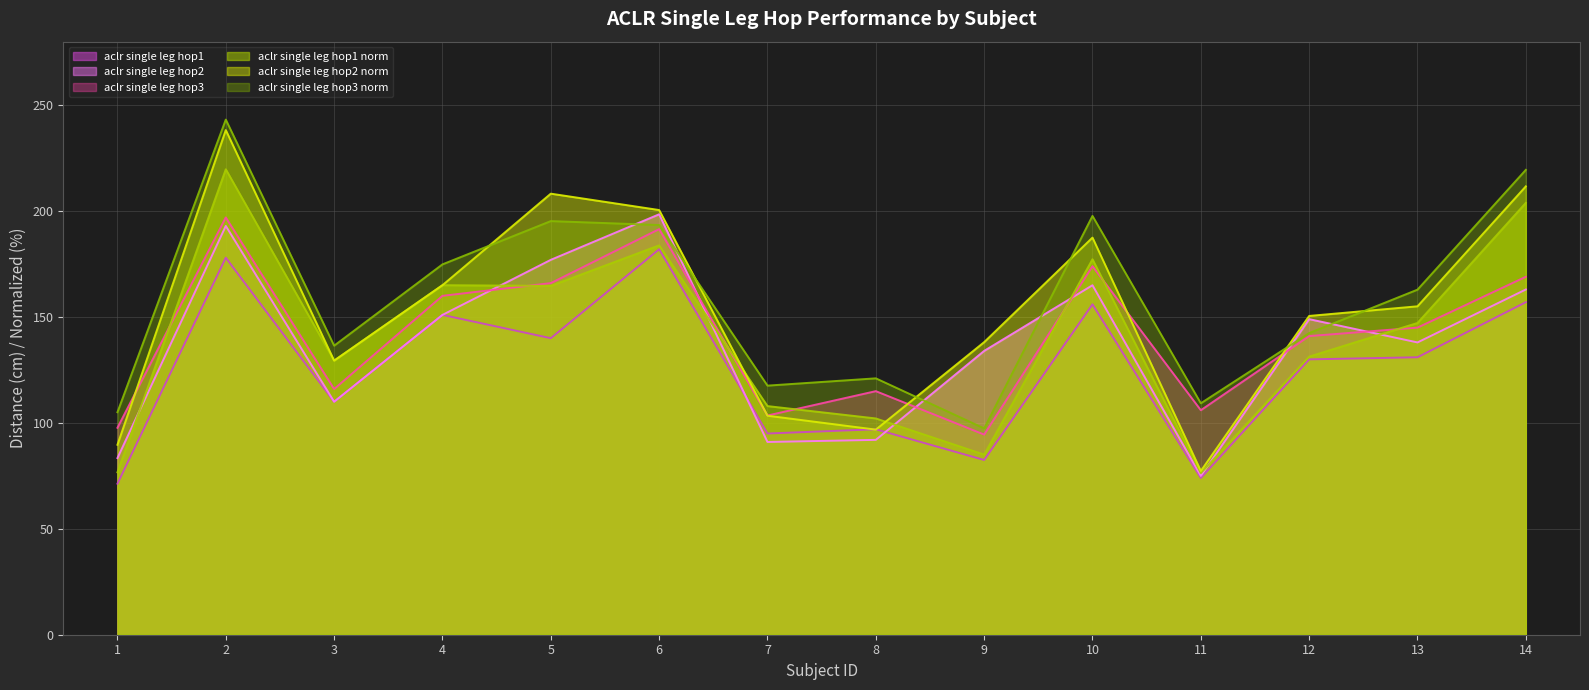

At which category does aclr_single_leg_hop3_norm reach its first local valley?

3